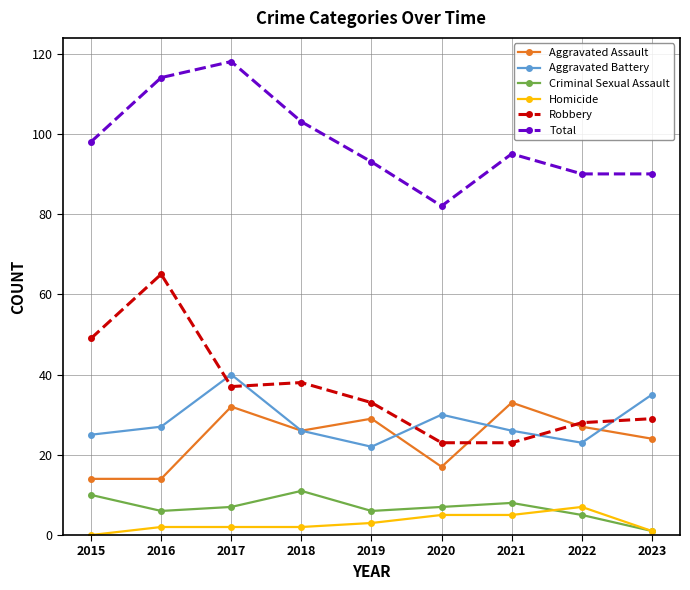

What is the total value across all series at 2018?

206